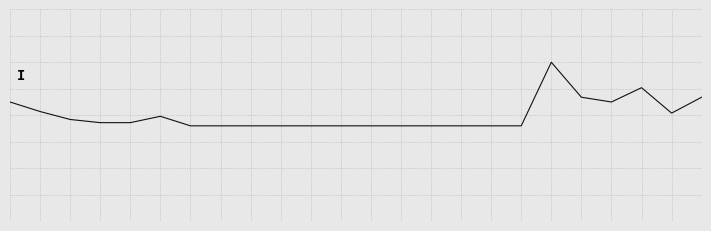

Count the number of categories in the chart.

24